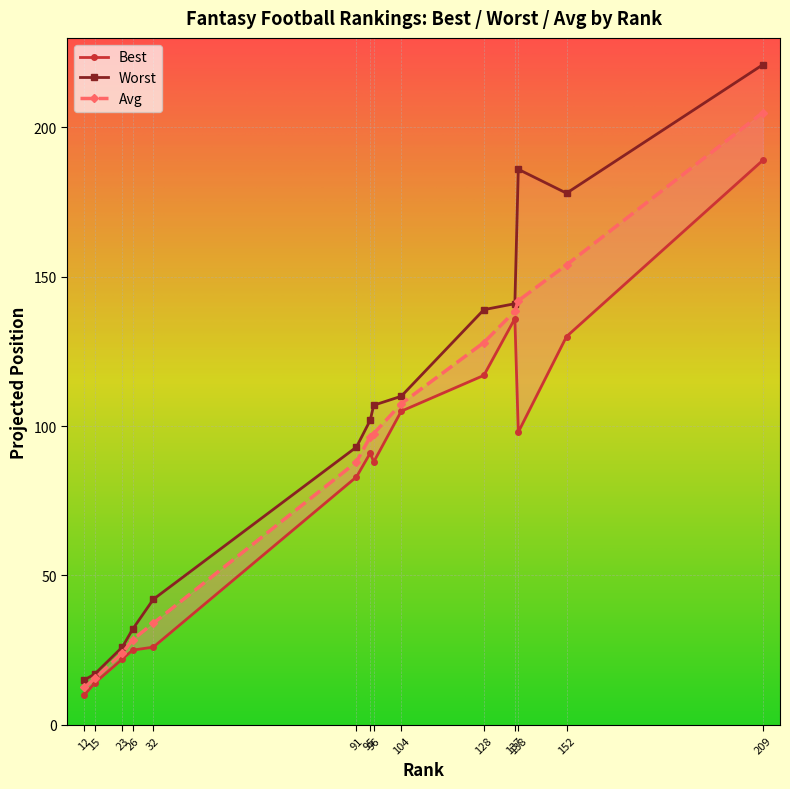

What is the sum of the Worst values at 104 and 209?

331.0